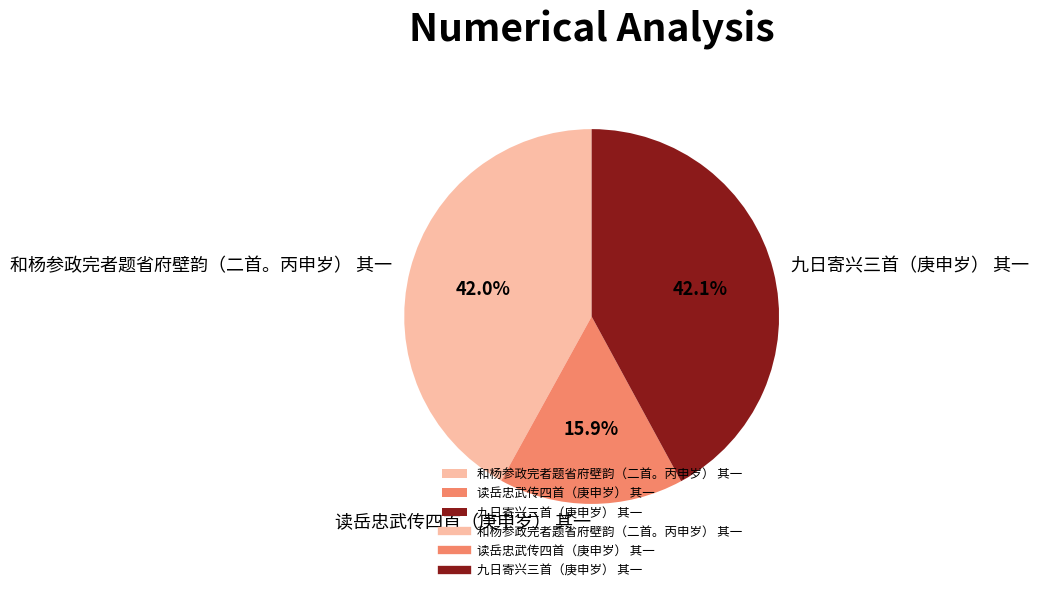

What percentage is NOT represented by 读岳忠武传四首（庚申岁） 其一?

84.1%